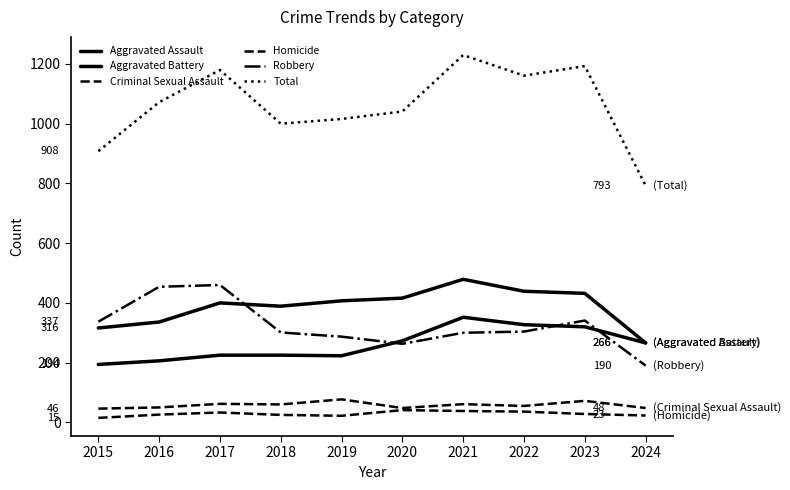

Does the chart have visible grid lines?

No